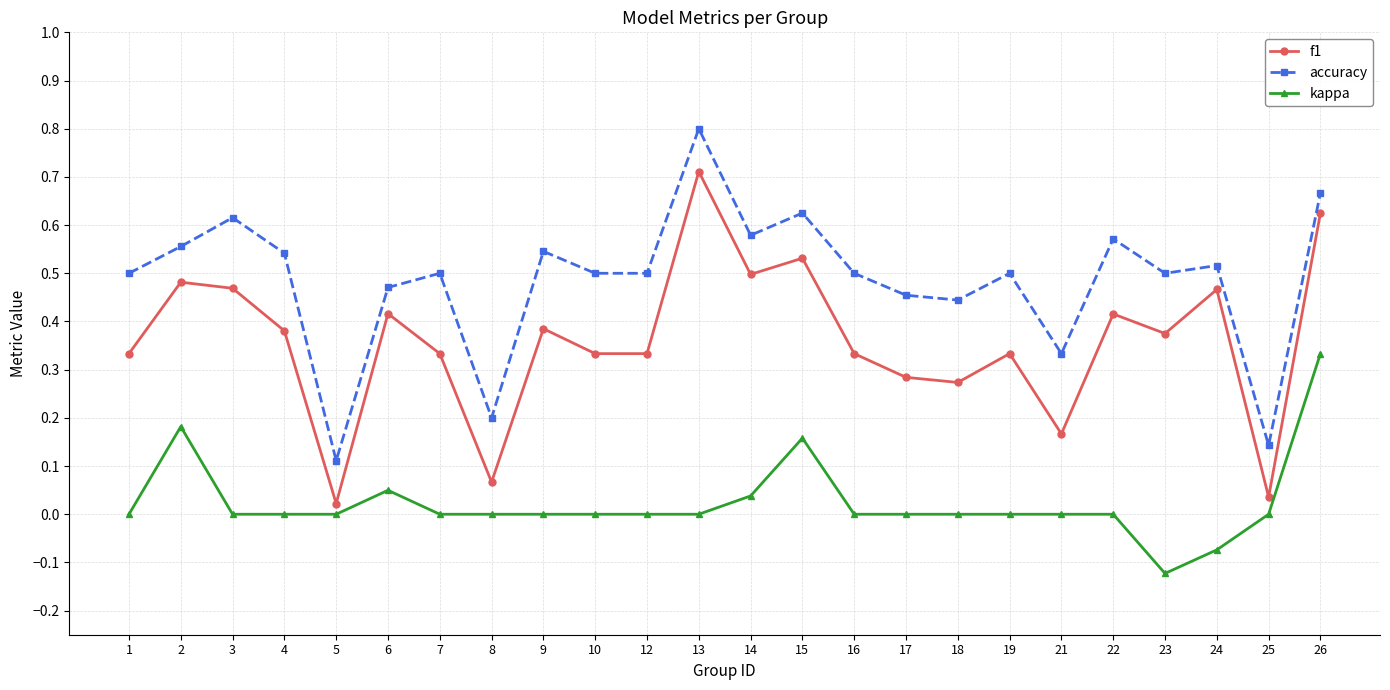

Between 18 and 22, which series saw the biggest shift?

f1